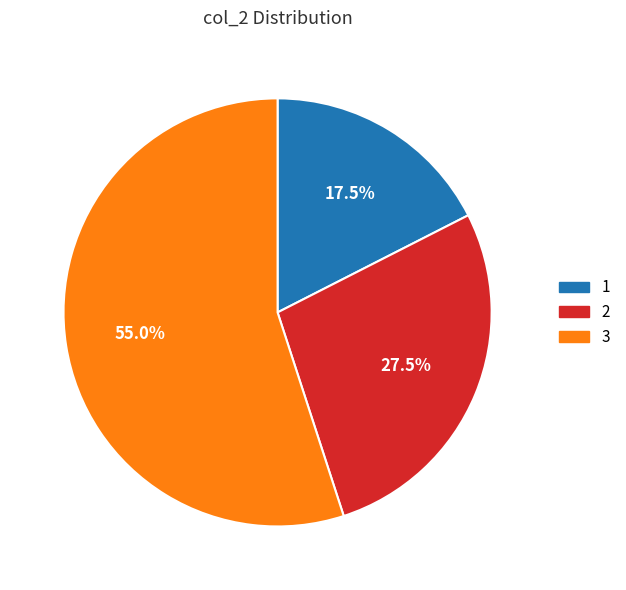

To the nearest percent, what portion does 3 represent?

55%